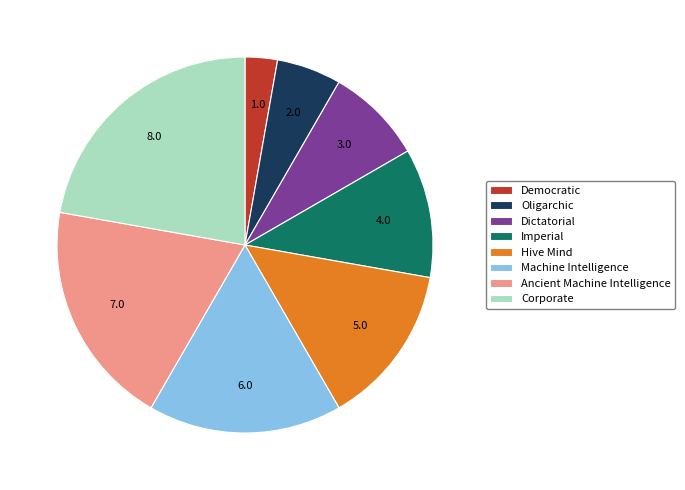

Approximately how many times larger is the value at Oligarchic compared to Ancient Machine Intelligence?

0.3